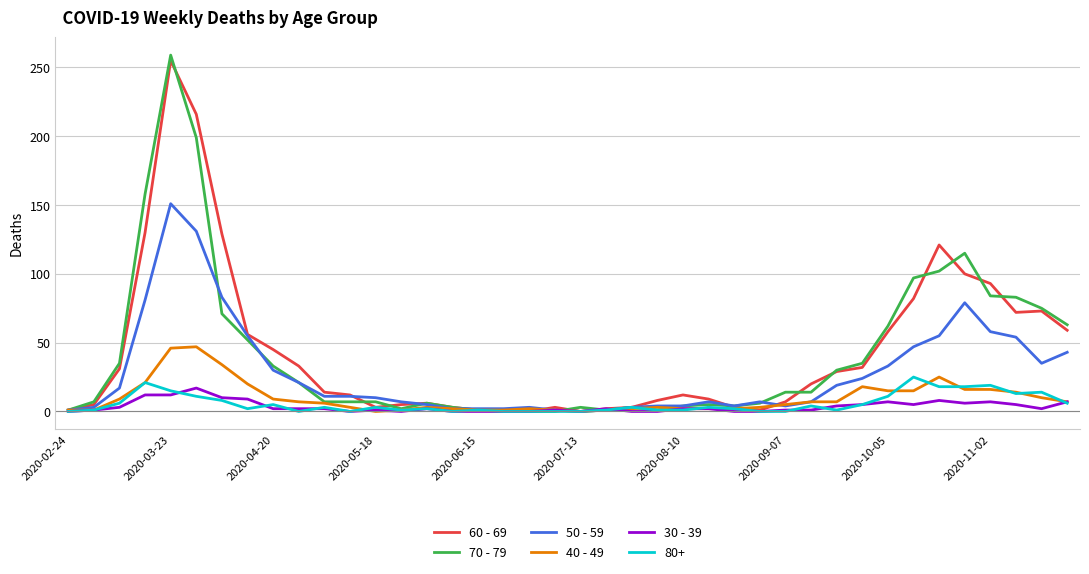

What is the maximum value shown in the chart?

259